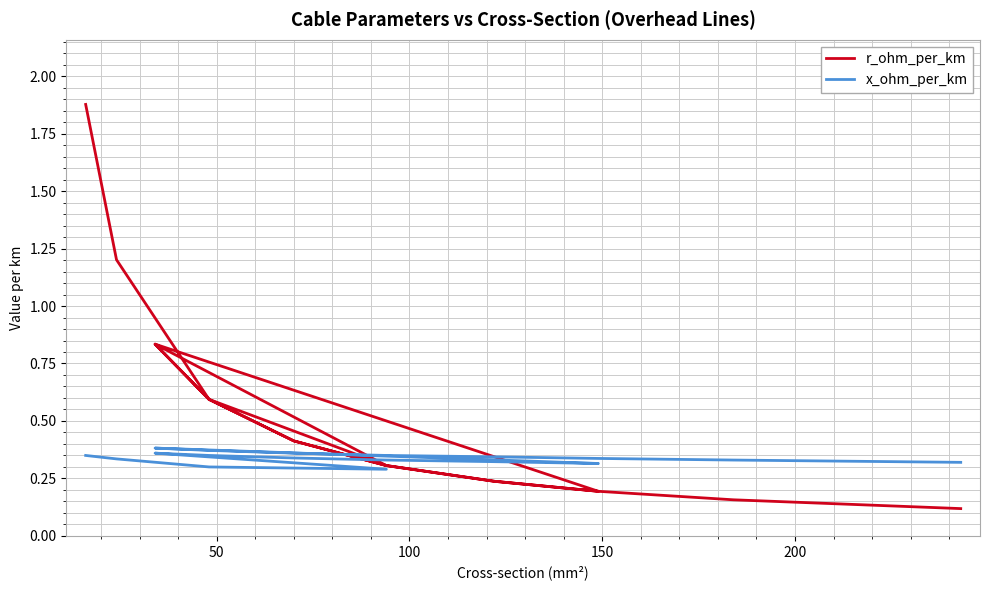

Is the value of r_ohm_per_km at 10 greater than the value of x_ohm_per_km at 0?

Yes